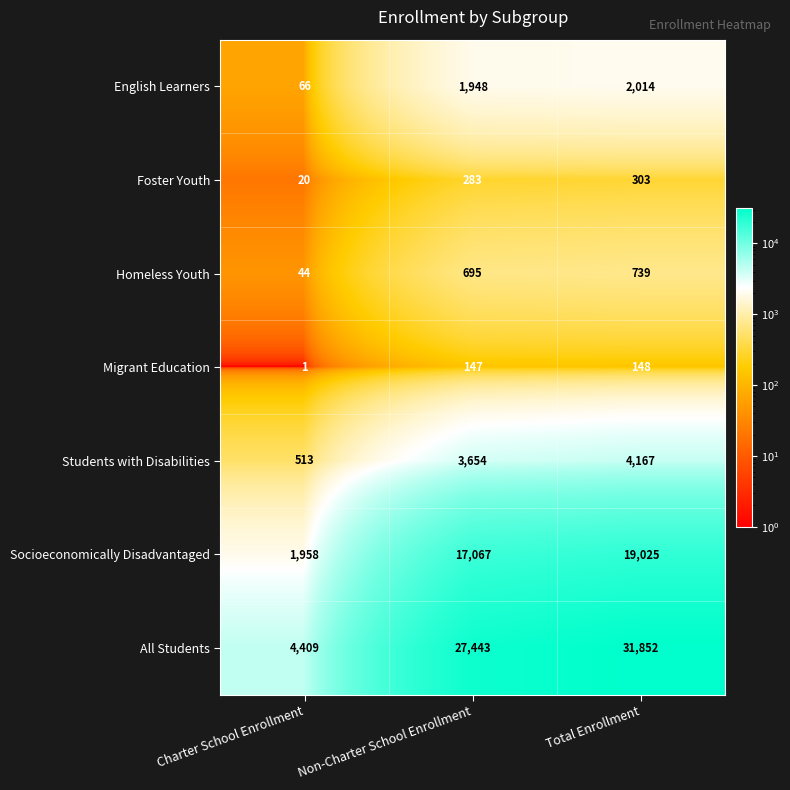

The All Students series shows 45148 at Non-Charter School Enrollment. True or false?

False